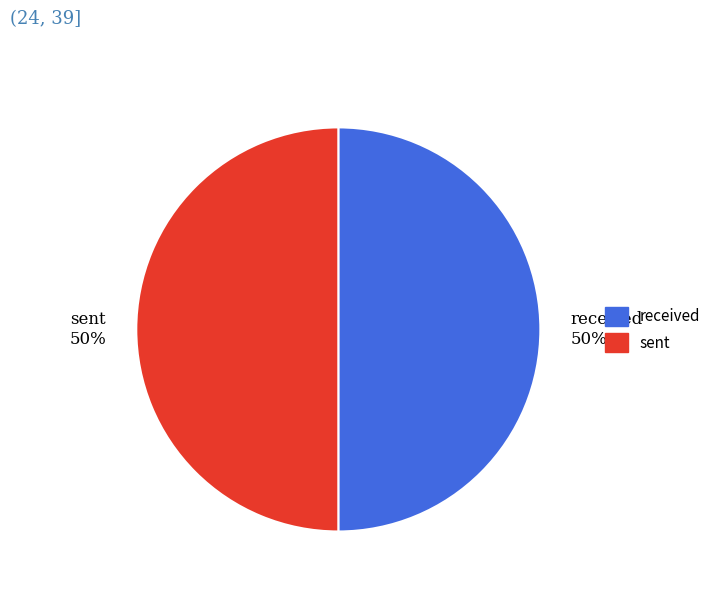

To the nearest percent, what percentage of the pie is sent?

50%